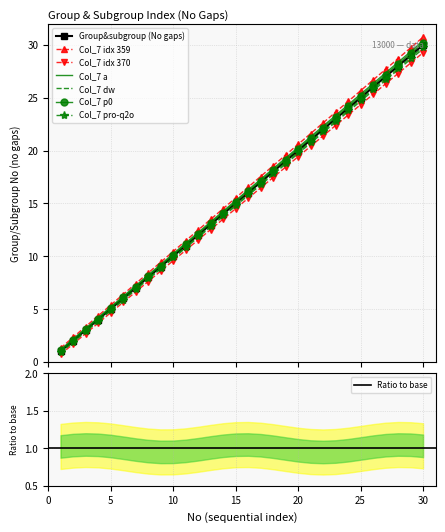

What is the highest value of the Col_7 p0 series?

30.2